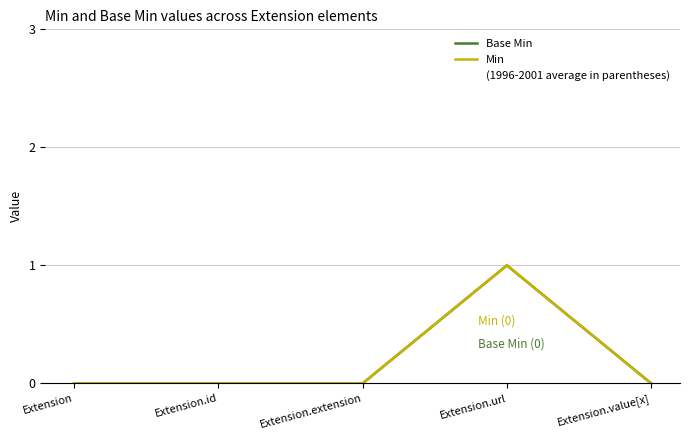

True or false: Min and Base Min intersect in this chart.

False